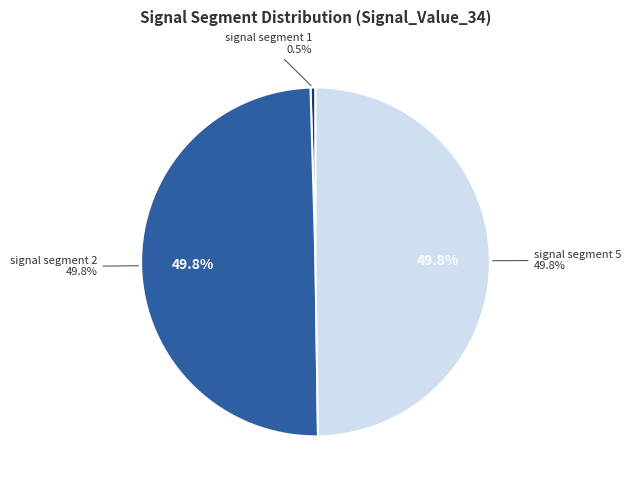

The signal segment 5 slice represents 59% of the pie. True or false?

False